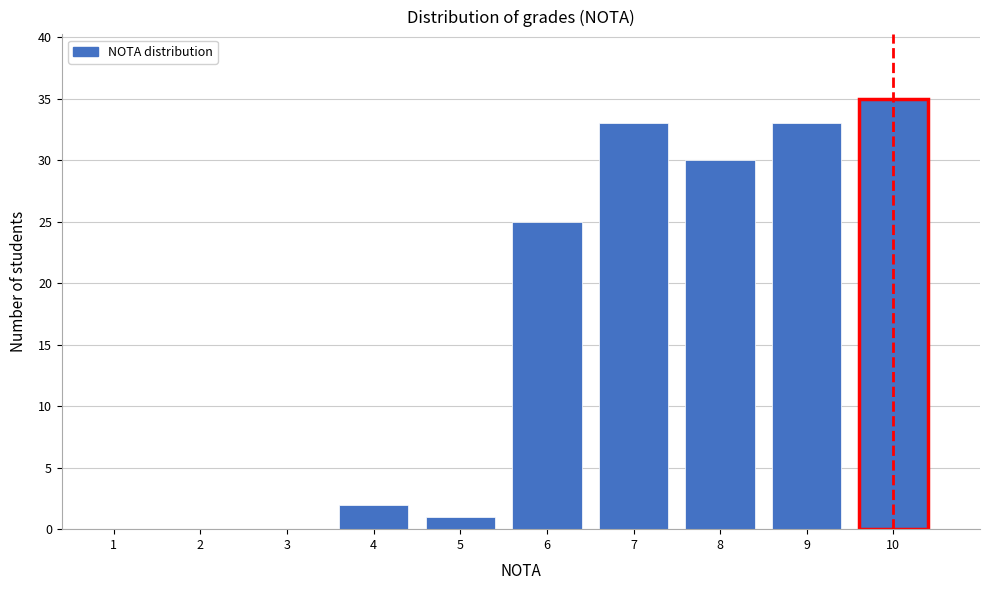

Reading left to right, what are all the values shown in this chart?

1=0	2=0	3=0	4=2	5=1	6=25	7=33	8=30	9=33	10=35